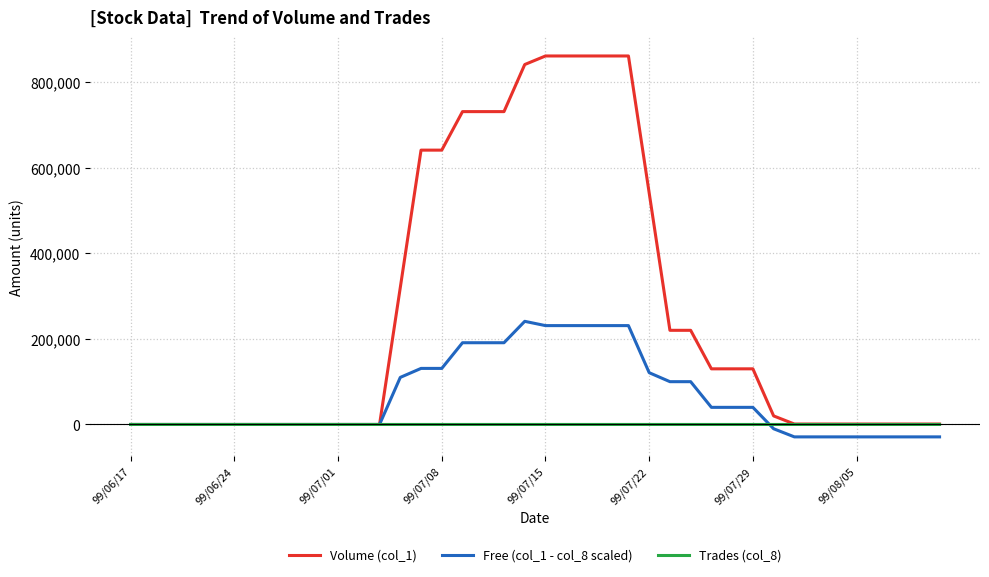

List the series in order of their peak value, lowest first.

Trades (col_8), Free (col_1 - col_8 scaled), Volume (col_1)